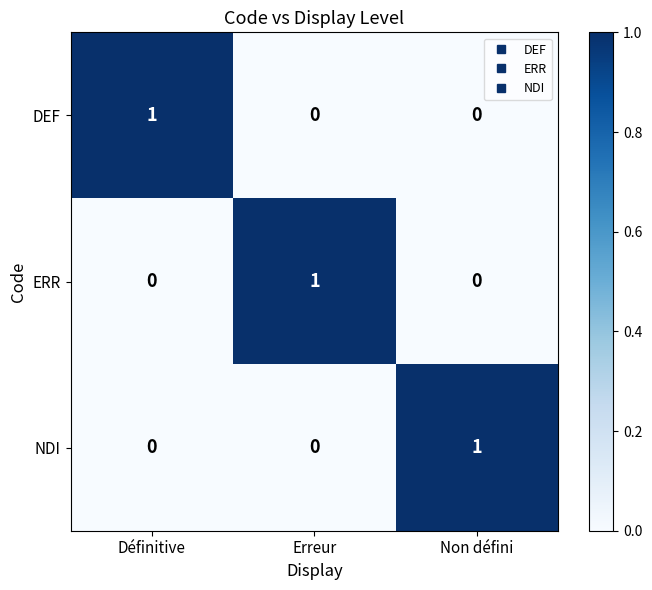

At how many categories does at least one series exceed 0?

3